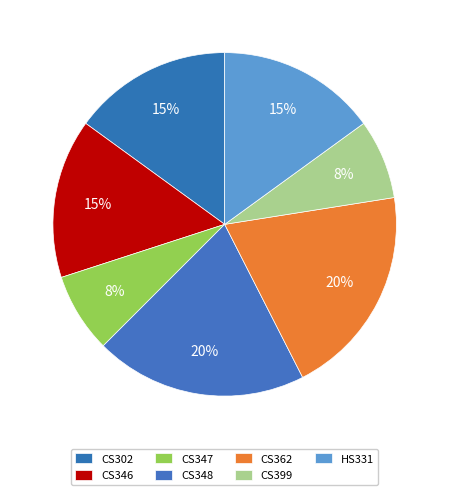

Combined, what portion of the pie is CS346 and CS399?

22.5%